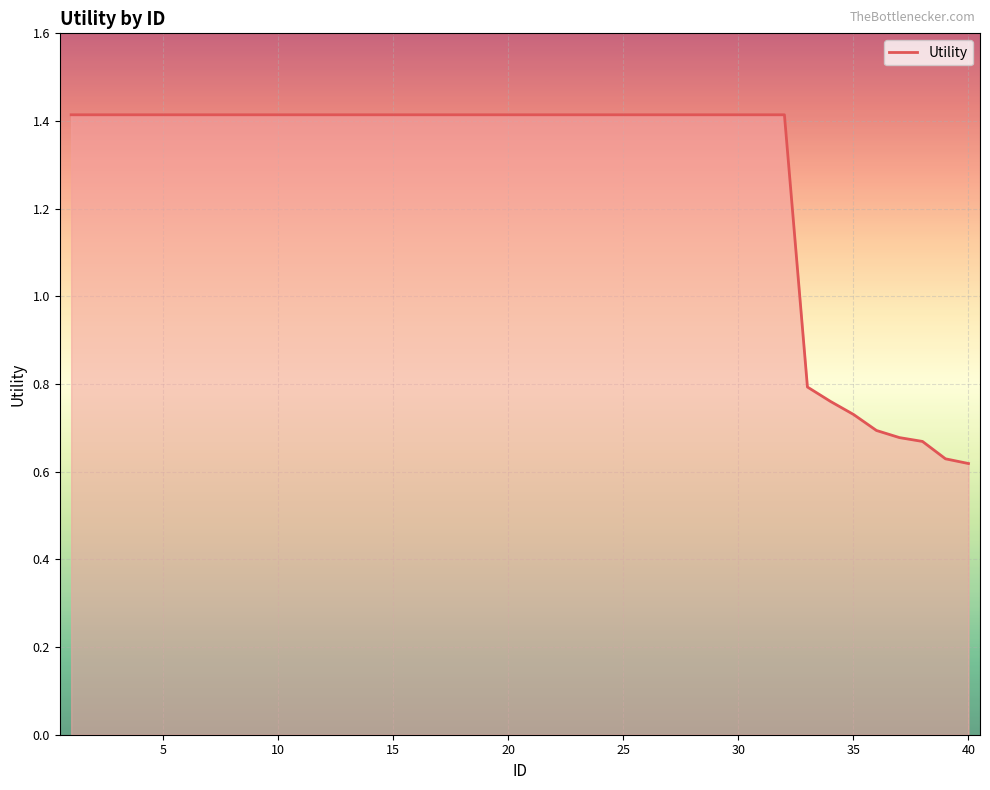

What is the maximum value shown in the chart?

1.4